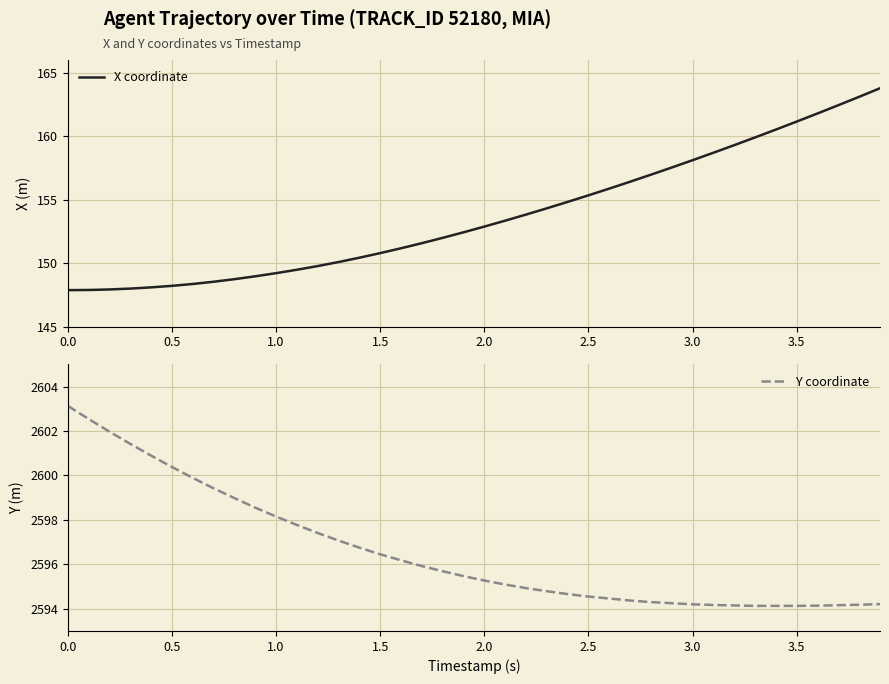

True or false: Y coordinate and X coordinate cross at least once.

False